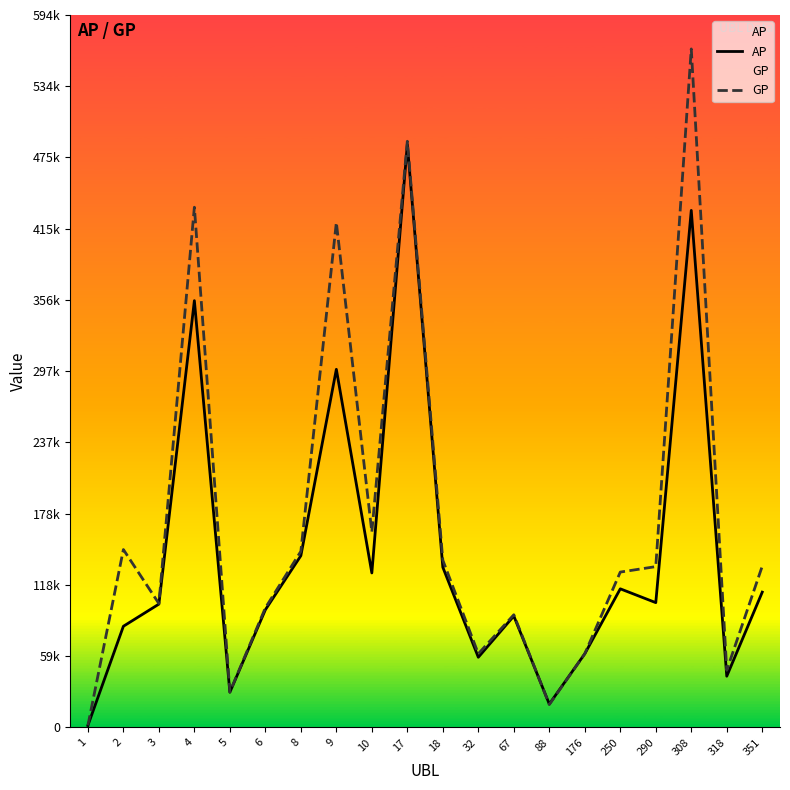

Which series has the largest total across all categories?

GP